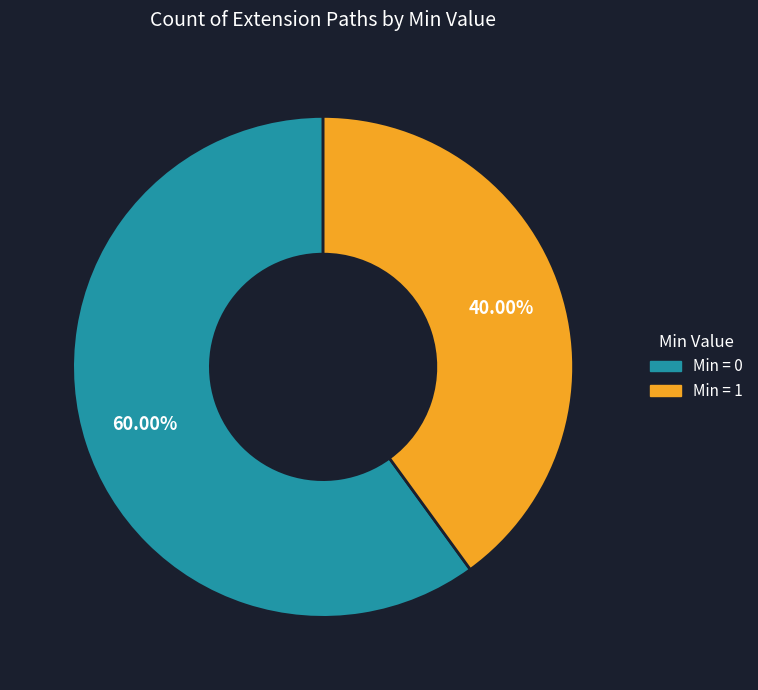

Count the number of slices in the pie.

2